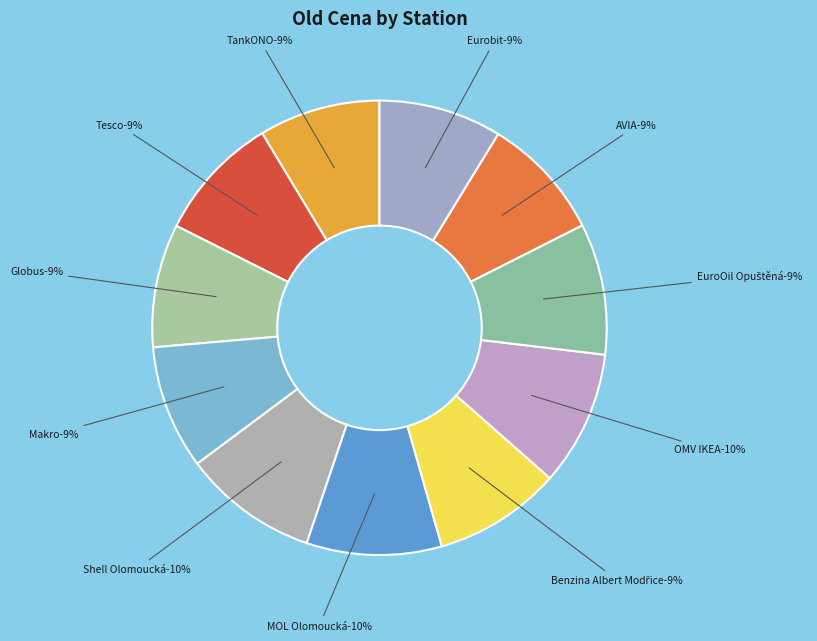

How many segments does this pie chart have?

11